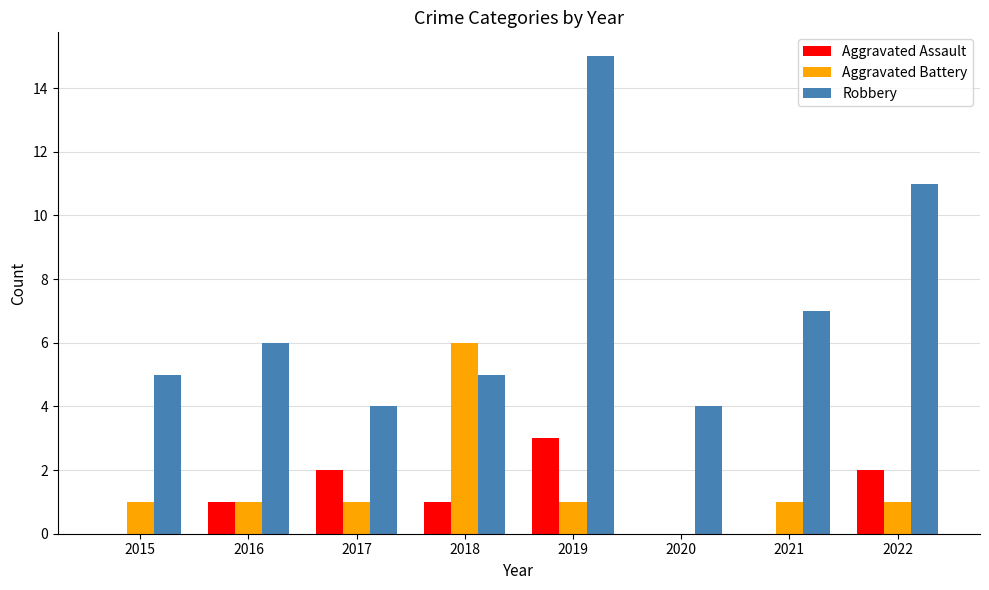

What is the sum of all Robbery values?

57